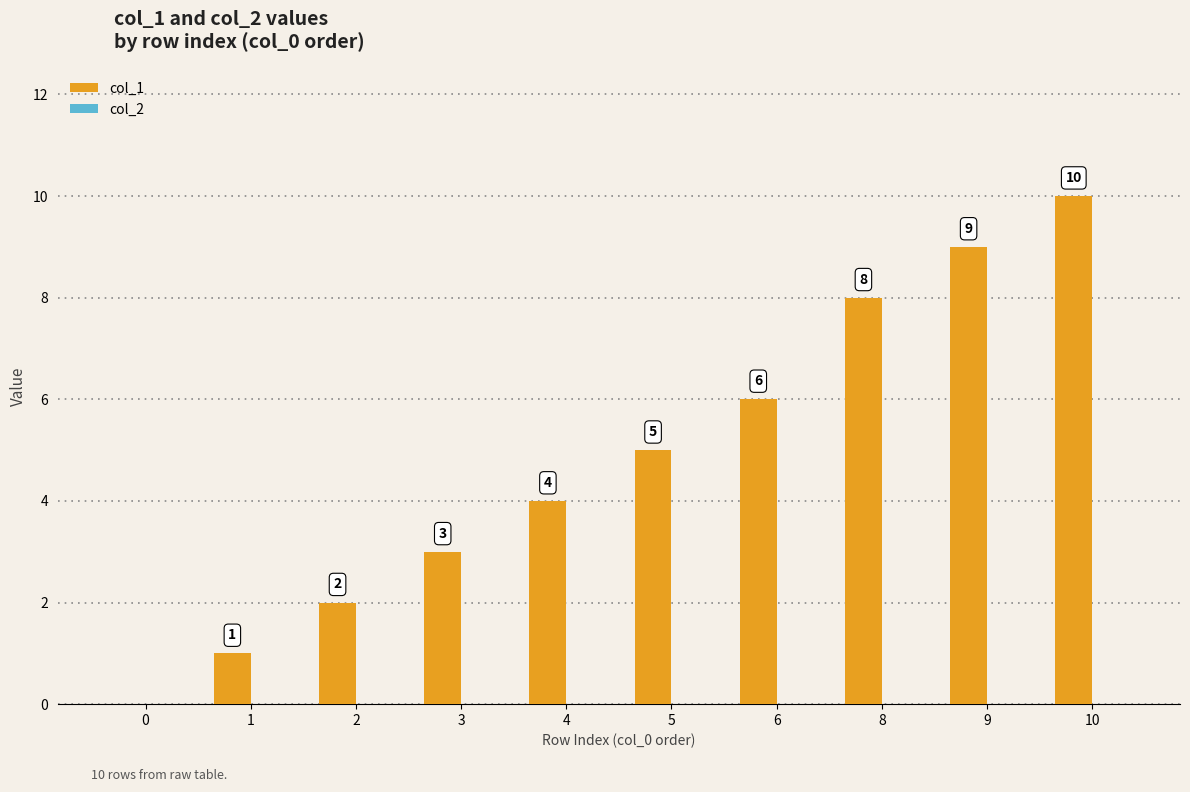

What is the sum of the values at 9 and 4?

13